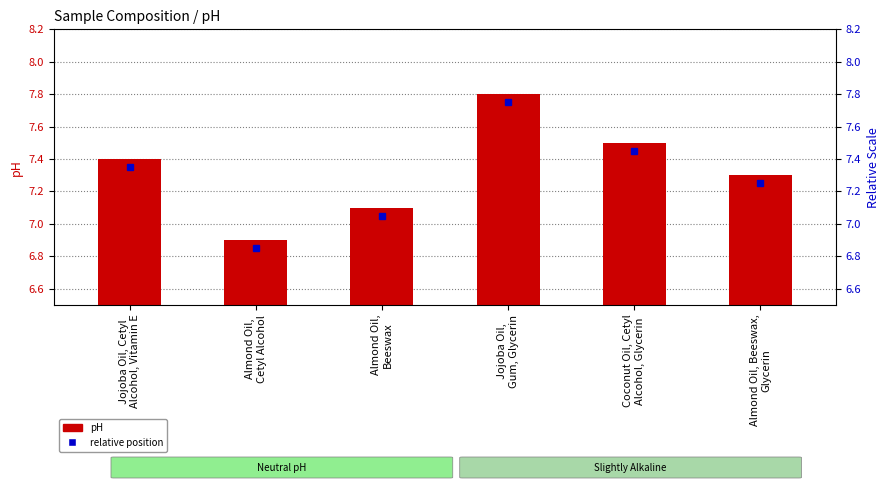

What is the value of the 3rd bar from the left?

7.1